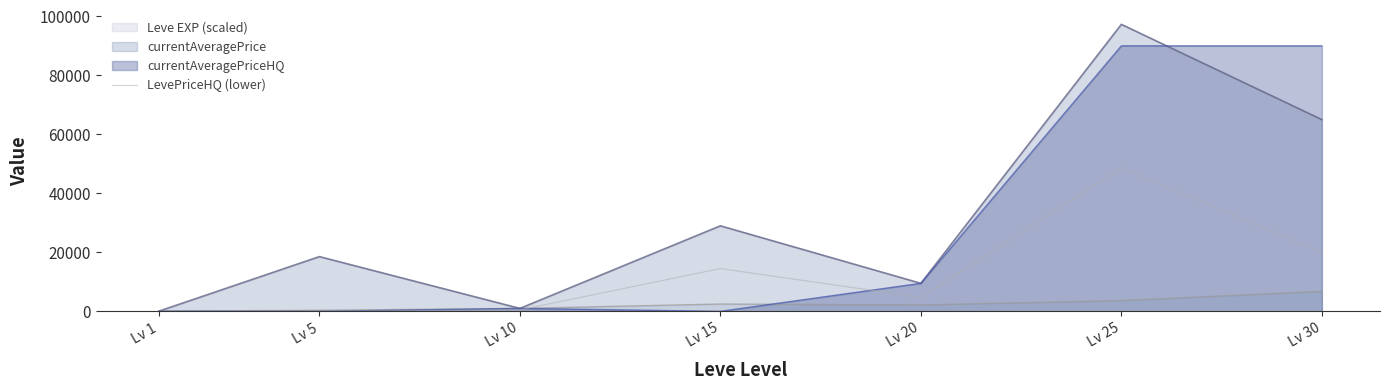

What is the value of the 3rd point from the left?

500.0